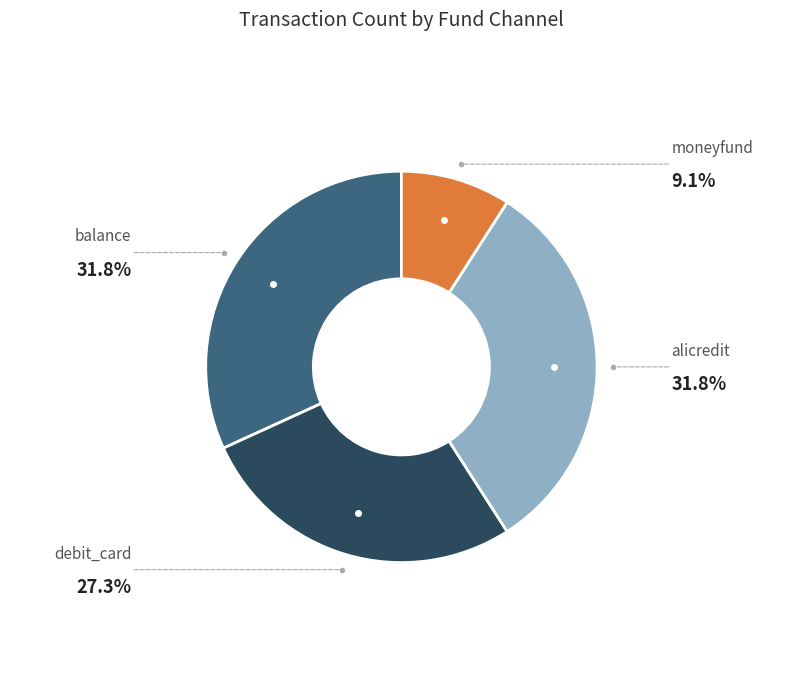

Is there any slice that represents more than half of the pie?

No